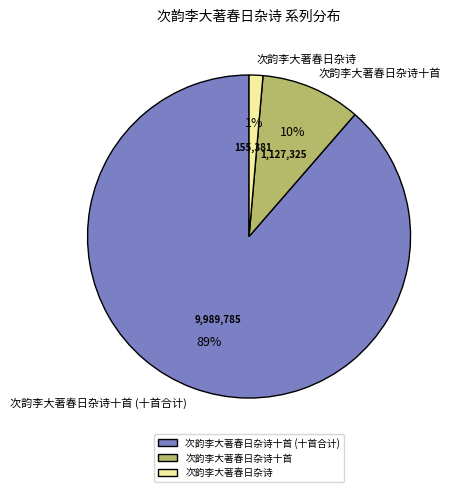

To the nearest percent, what percentage of the pie is 次韵李大著春日杂诗十首?

10%